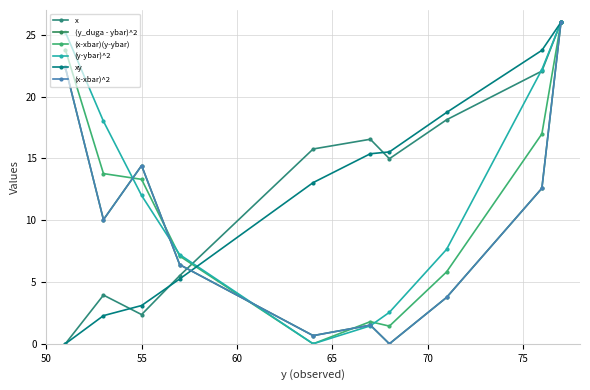

Is this an area chart (filled region under the line)?

No